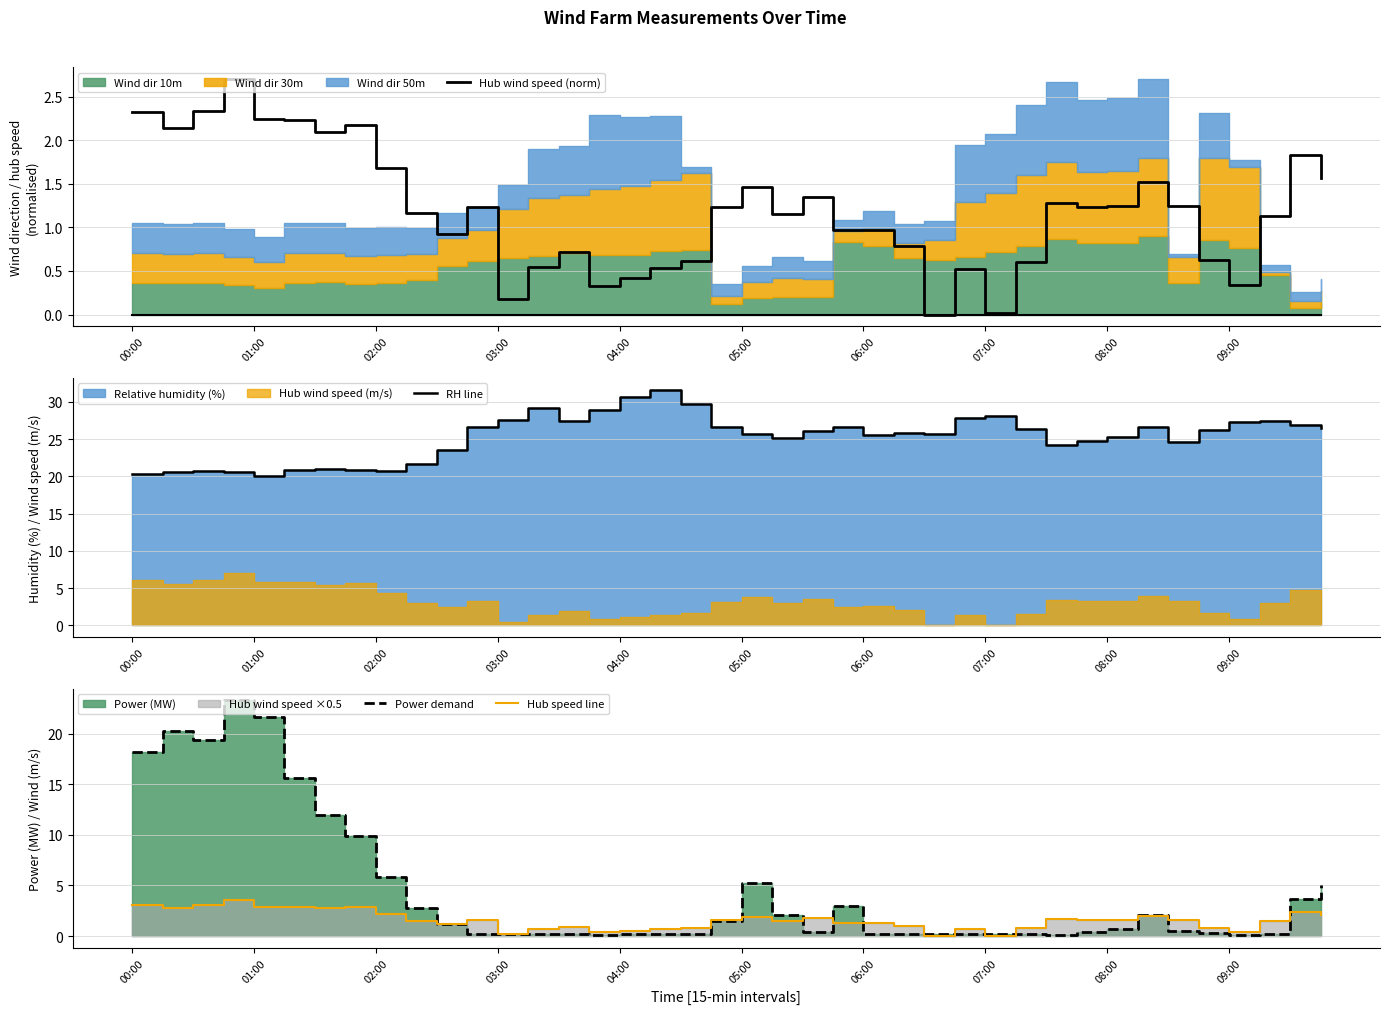

Reading left to right, what are all the values shown in this chart?

Hub wind speed (norm): 2.3	2.1	2.3	2.7	2.2	2.2	2.1	2.2	1.7	1.2	0.9	1.2	0.2	0.5	0.7	0.3	0.4	0.5	0.6	1.2	1.5	1.2	1.3	1.0	1.0	0.8	0.0	0.5	0.0	0.6	1.3	1.2	1.2	1.5	1.2	0.6	0.3	1.1	1.8	1.6
RH line: 20.3	20.6	20.7	20.5	20.1	20.9	21.0	20.9	20.8	21.6	23.5	26.7	27.6	29.2	27.4	28.8	30.7	31.7	29.7	26.6	25.7	25.1	26.1	26.7	25.6	25.8	25.7	27.9	28.1	26.3	24.3	24.7	25.3	26.6	24.6	26.3	27.3	27.4	26.9	26.5
Power demand: 18.1	20.3	19.4	23.3	21.6	15.6	12.0	9.8	5.8	2.8	1.2	0.2	0.2	0.2	0.2	0.2	0.2	0.2	0.2	1.5	5.2	2.1	0.4	2.9	0.2	0.2	0.2	0.2	0.2	0.2	0.1	0.4	0.7	2.1	0.5	0.3	0.2	0.2	3.7	5.0
Hub speed line: 3.0	2.8	3.0	3.5	2.9	2.9	2.7	2.8	2.2	1.5	1.2	1.6	0.2	0.7	0.9	0.4	0.6	0.7	0.8	1.6	1.9	1.5	1.8	1.3	1.3	1.0	0.0	0.7	0.0	0.8	1.7	1.6	1.6	2.0	1.6	0.8	0.4	1.5	2.4	2.0